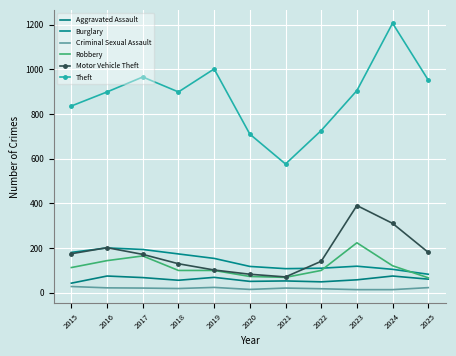

What is the difference between the second highest and minimum values in the Motor Vehicle Theft series?

240